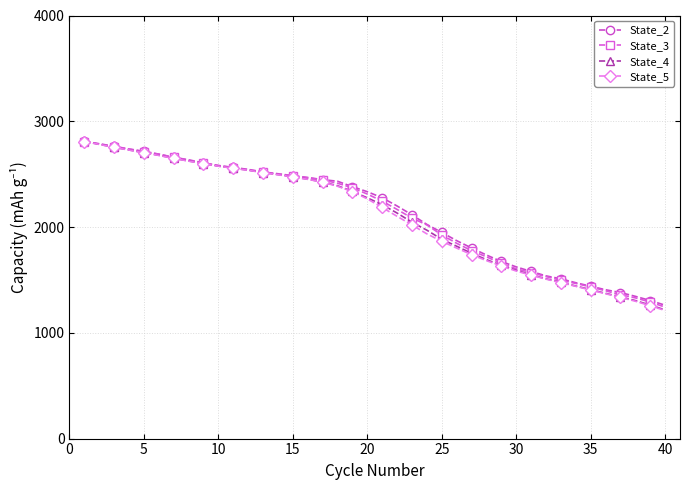

What is the maximum value shown in the chart?

2809.2